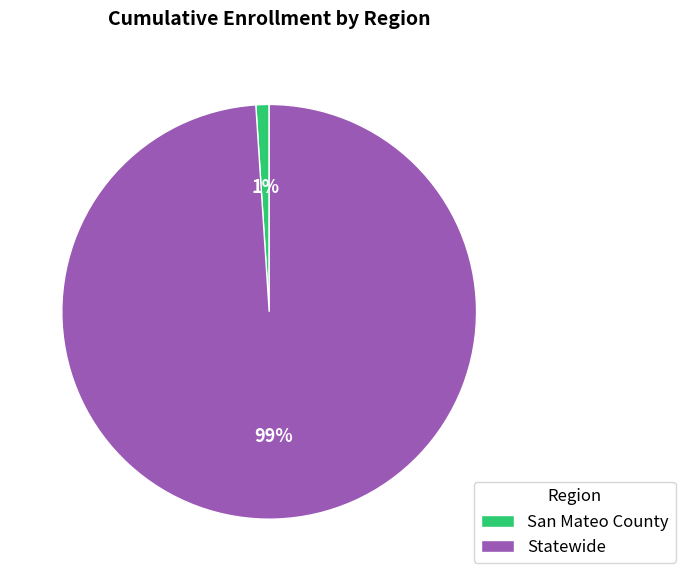

Which category has the smallest portion of the pie?

San Mateo County